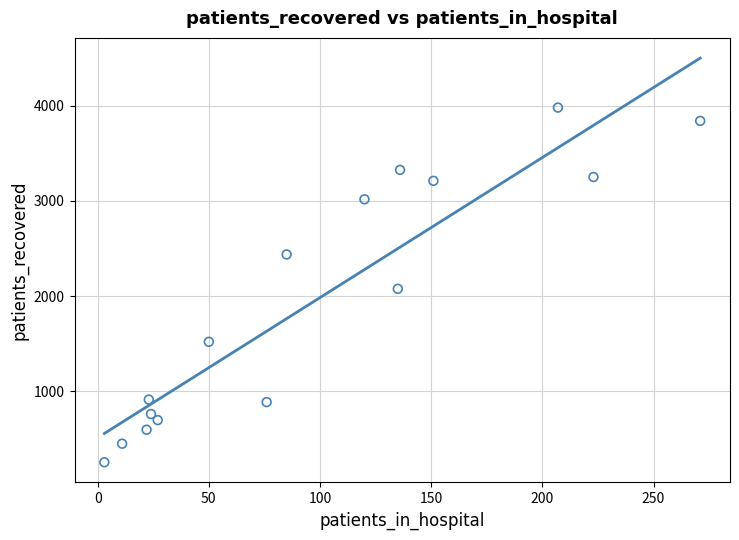

What is the range of Y values (max minus min)?

3728